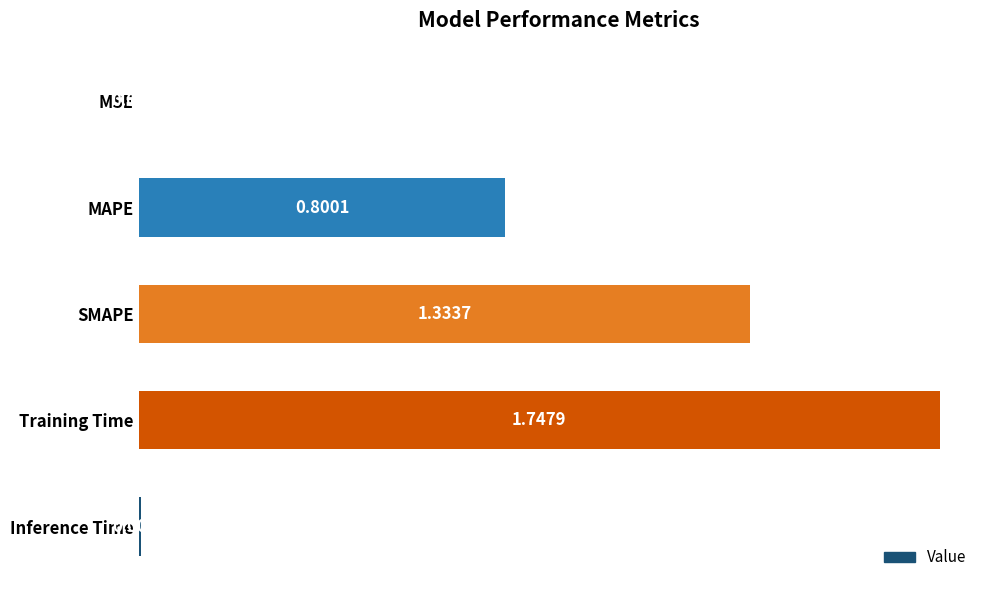

Are the bars horizontal?

Yes